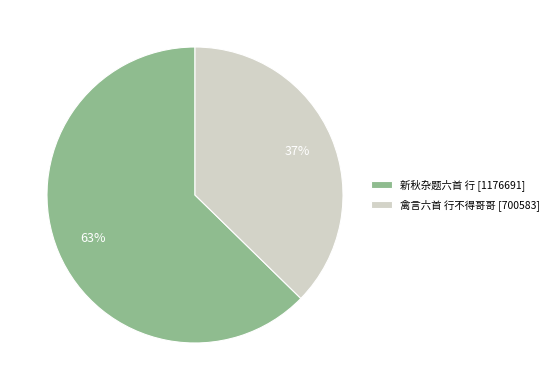

Is the sum of 新秋杂题六首 行 [1176691] and 禽言六首 行不得哥哥 [700583] greater than half?

Yes